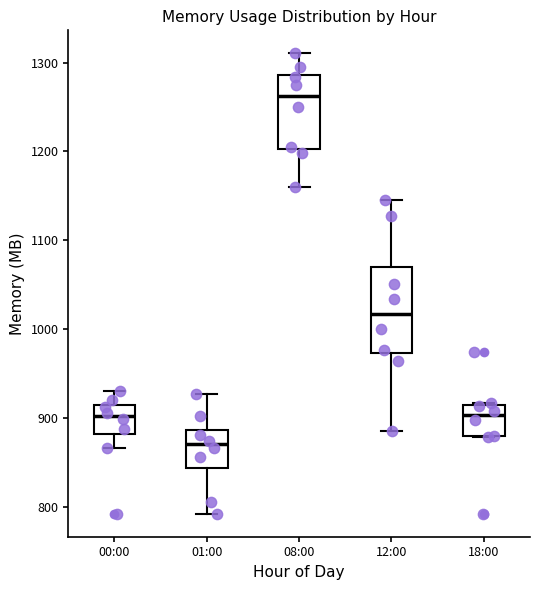

Which box is the tallest, from its lower edge to its upper edge?

12:00